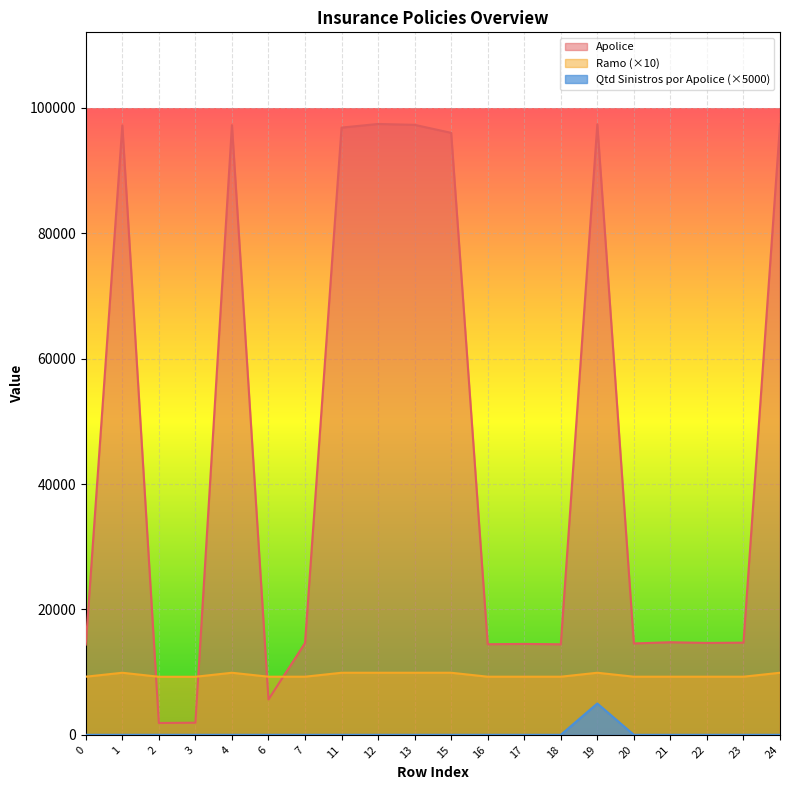

Count the number of categories in the chart.

20